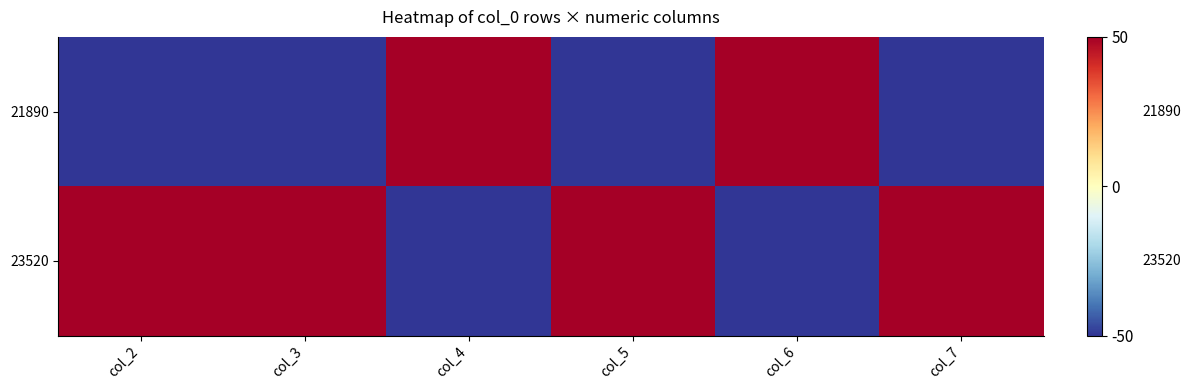

What is the highest value of the 23520 series?

50